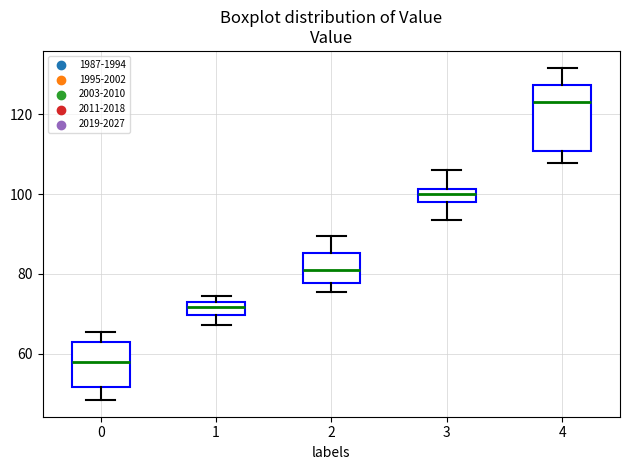

Reading left to right, read every box against the y-axis: the position of its median line, the range the box covers, and the ends of its whiskers. The values are not printed on the chart, so give them approximately, as read against the axis.

0: median 58, box 52 to 64, whiskers 48 to 66
1: median 72 (inside the box), box 70 to 72, whiskers 68 to 74
2: median 80, box 78 to 86, whiskers 76 to 90
3: median 100, box 98 to 102, whiskers 94 to 106
4: median 124, box 110 to 128, whiskers 108 to 132